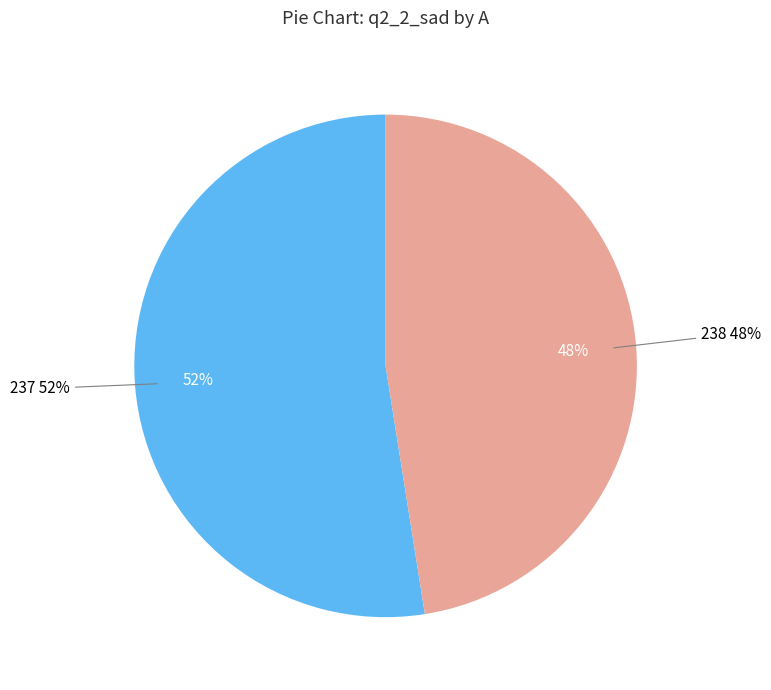

Rank the categories by value from lowest to highest.

238, 237